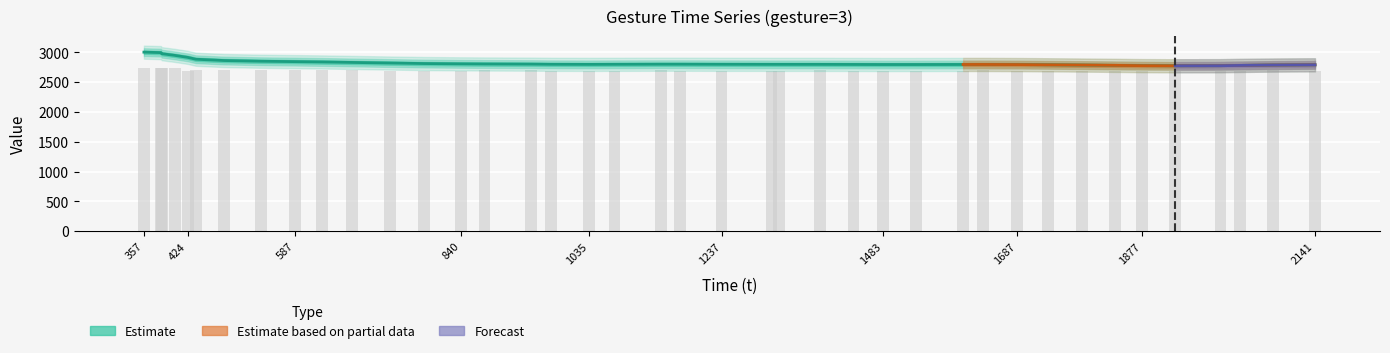

At which category does the chart reach its minimum across all series?

1997